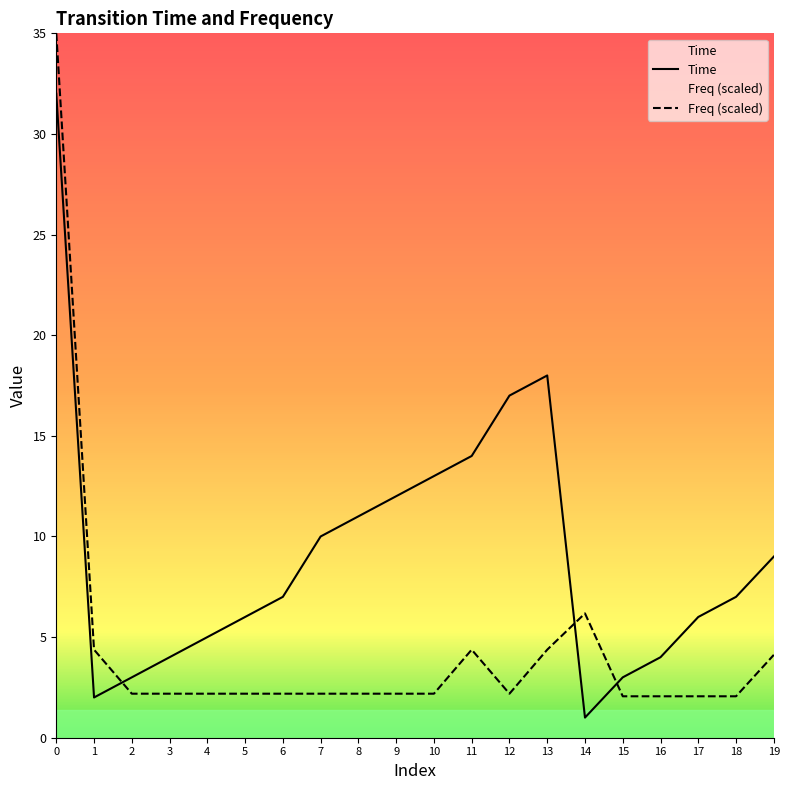

Is the value of Freq at 5 greater than the value of Time at 1?

Yes